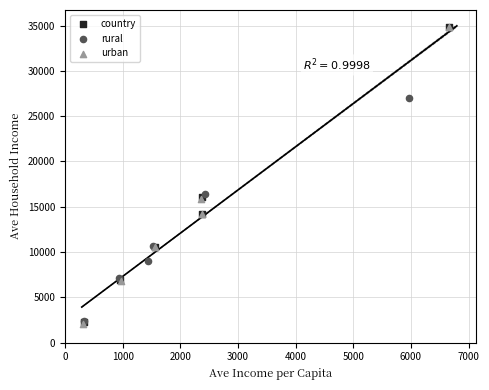

What are all the series names shown in the legend?

country, rural, urban